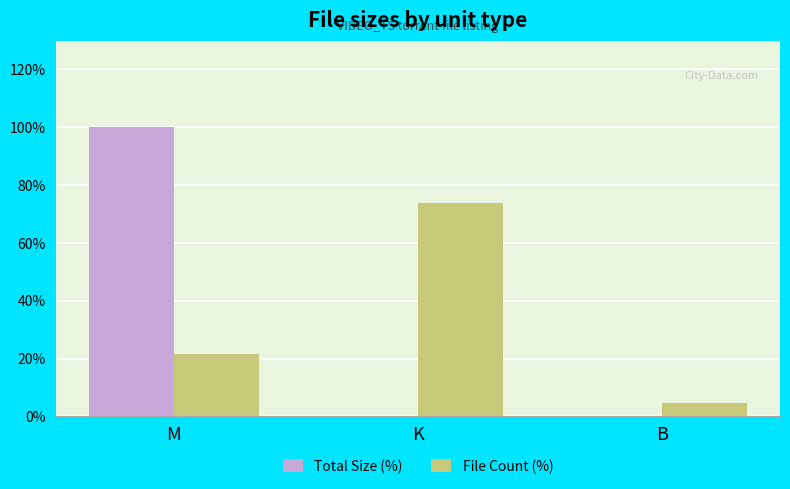

What is the highest value of the Total Size (%) series?

100.0